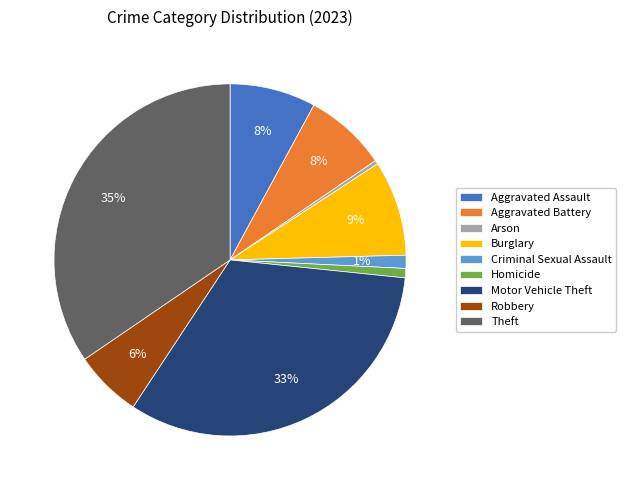

What percentage is the Homicide slice, to the nearest percent?

1%